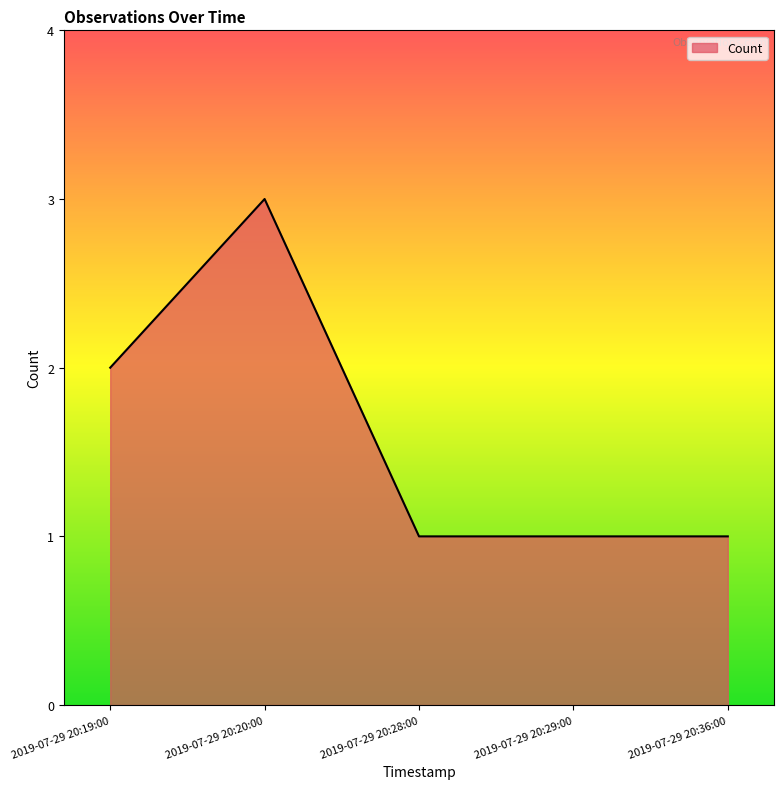

What is the change in value from 2019-07-29 20:19:00 to 2019-07-29 20:28:00?

-1